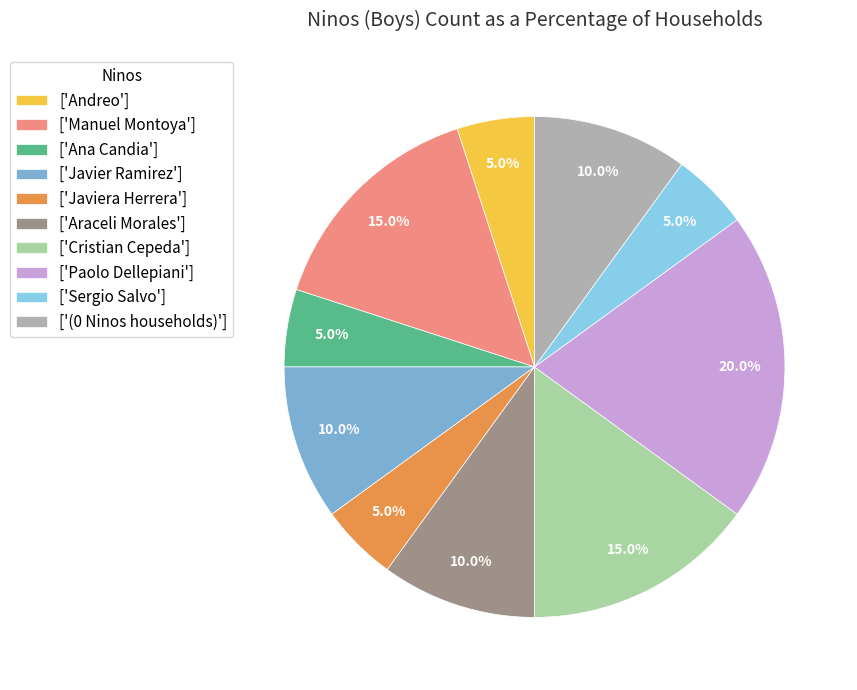

Which category has the biggest portion of the pie?

['Paolo Dellepiani']